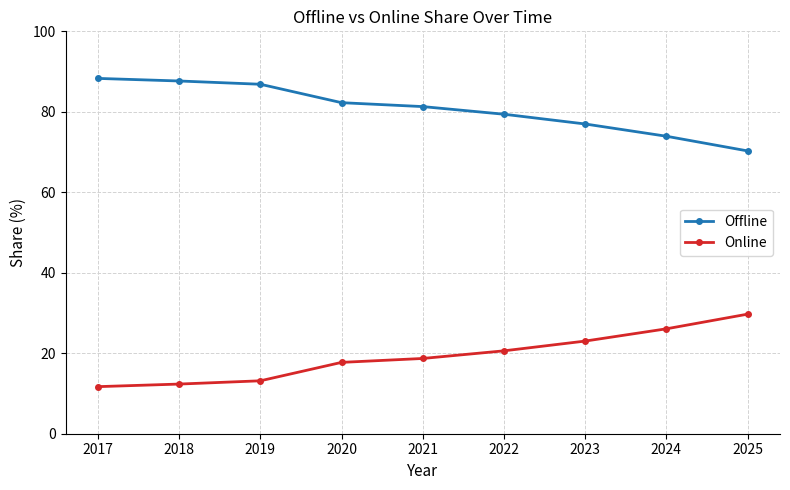

Rank the series by their average value, from lowest to highest.

Online, Offline